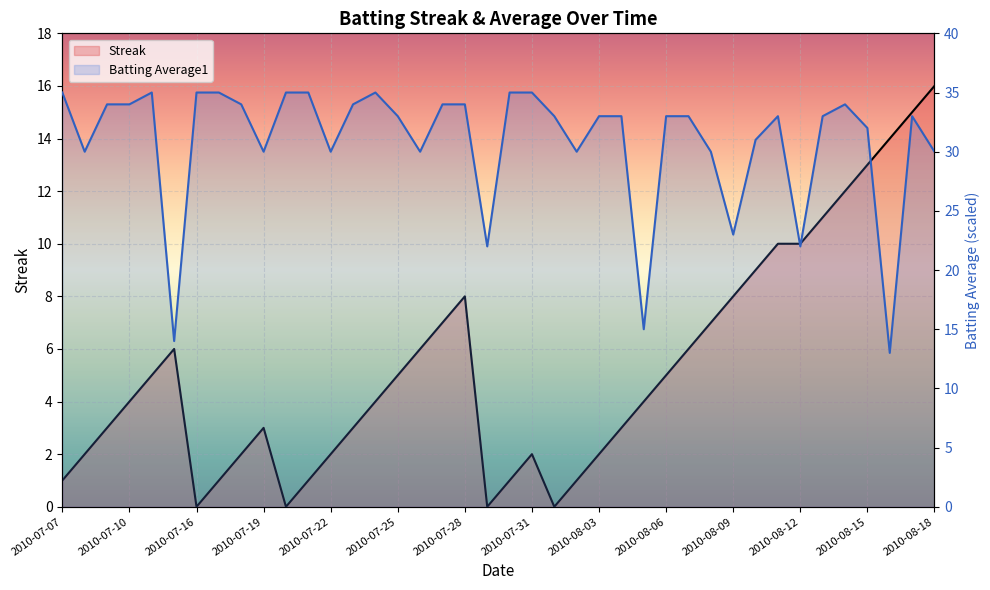

Rank the categories by Batting Average1 value from highest to lowest.

2010-07-07, 2010-07-11, 2010-07-16, 2010-07-17, 2010-07-20, 2010-07-21, 2010-07-24, 2010-07-30, 2010-07-31, 2010-07-09, 2010-07-10, 2010-07-18, 2010-07-23, 2010-07-27, 2010-07-28, 2010-08-14, 2010-07-25, 2010-08-01, 2010-08-03, 2010-08-04, 2010-08-06, 2010-08-07, 2010-08-11, 2010-08-13, 2010-08-17, 2010-08-15, 2010-08-10, 2010-07-08, 2010-07-19, 2010-07-22, 2010-07-26, 2010-08-02, 2010-08-08, 2010-08-18, 2010-08-09, 2010-07-29, 2010-08-12, 2010-08-05, 2010-07-15, 2010-08-16